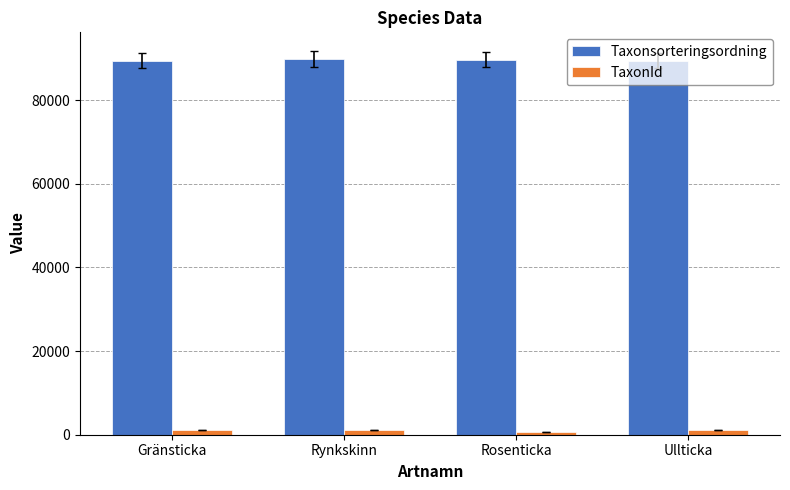

Read the TaxonId value at Gränsticka.

1204